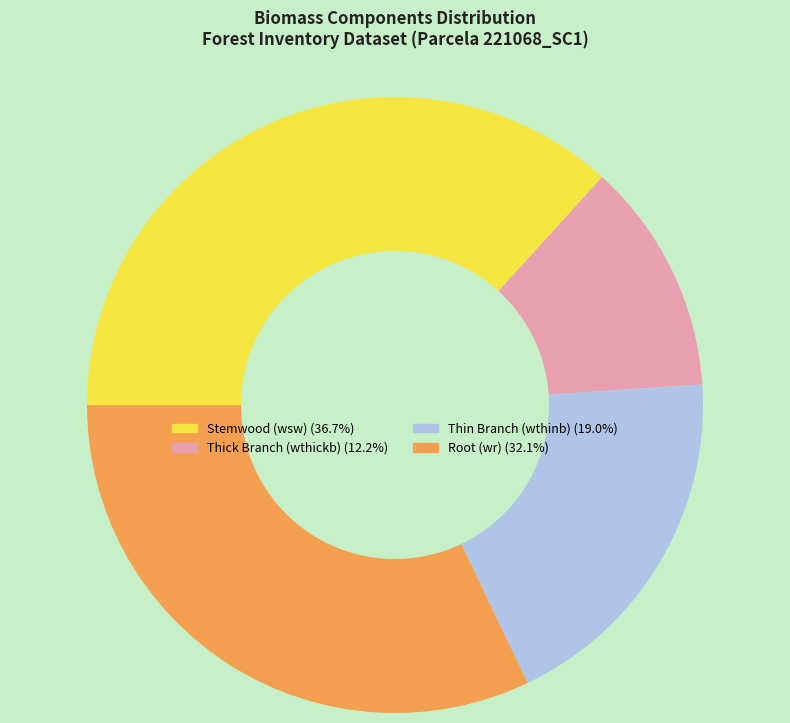

Is there a majority slice in this chart?

No